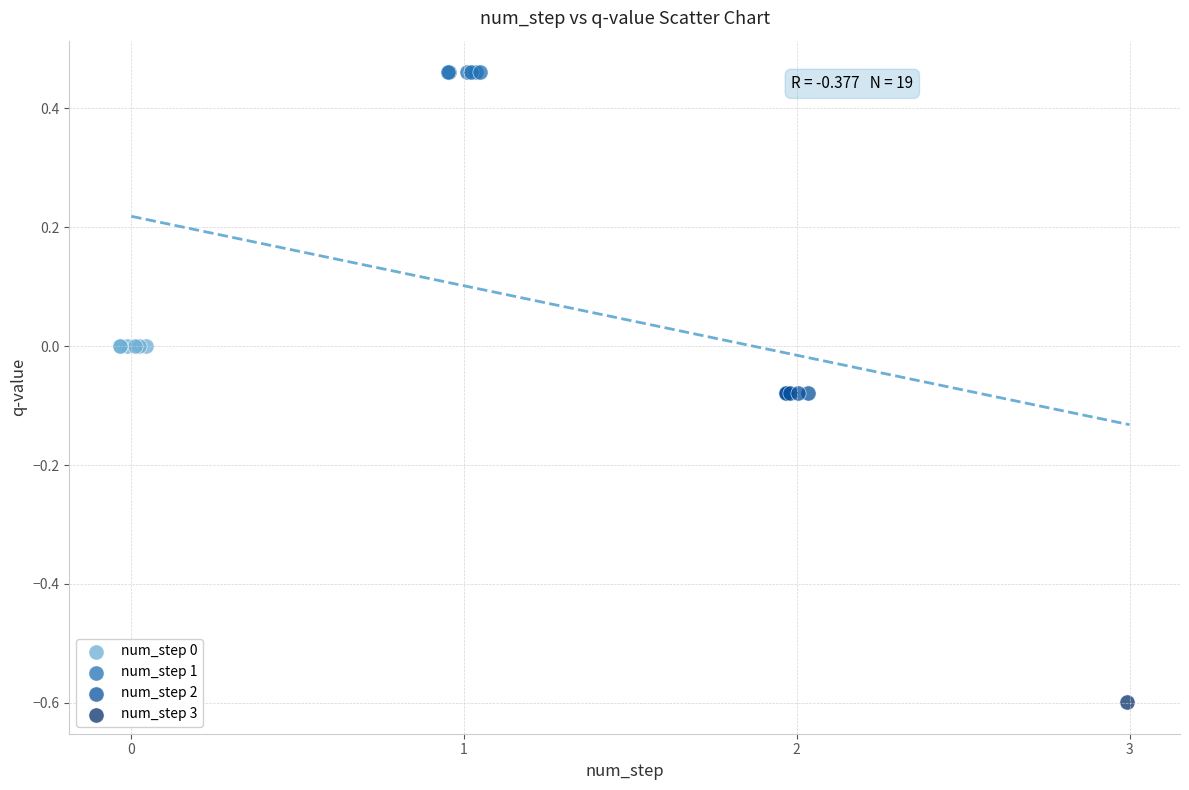

What are all the series names shown in the legend?

num_step 0, num_step 1, num_step 2, num_step 3